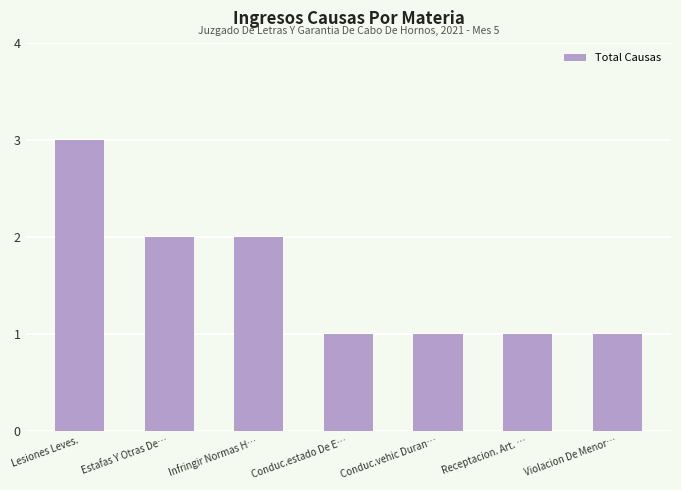

Count the values in the range 1 to 2.

6